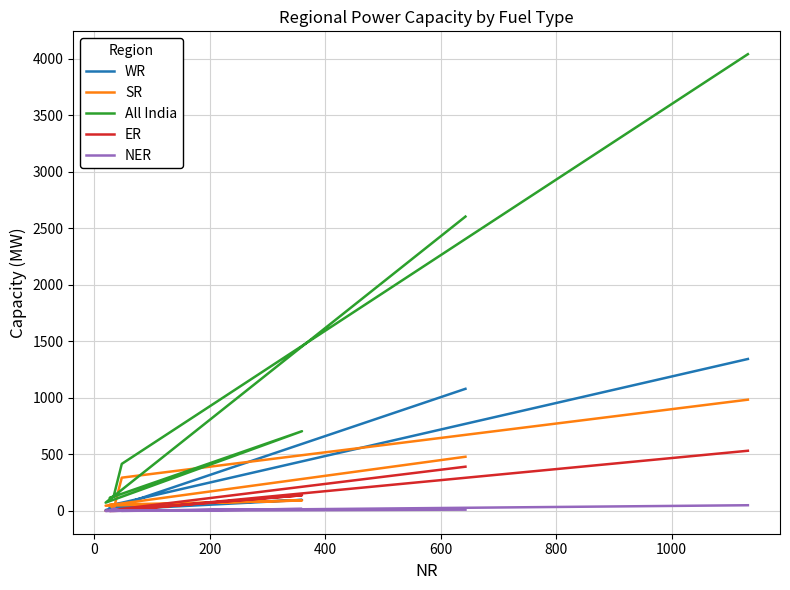

Is the value of All India at 1000 greater than the value of ER at 600?

Yes